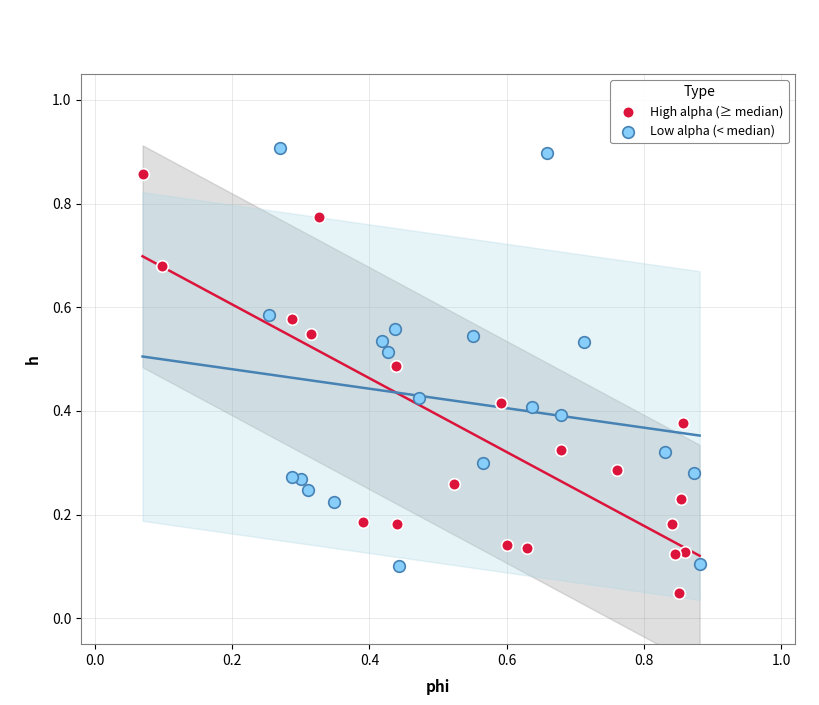

Which series contains the highest Y value?

Low alpha (< median)